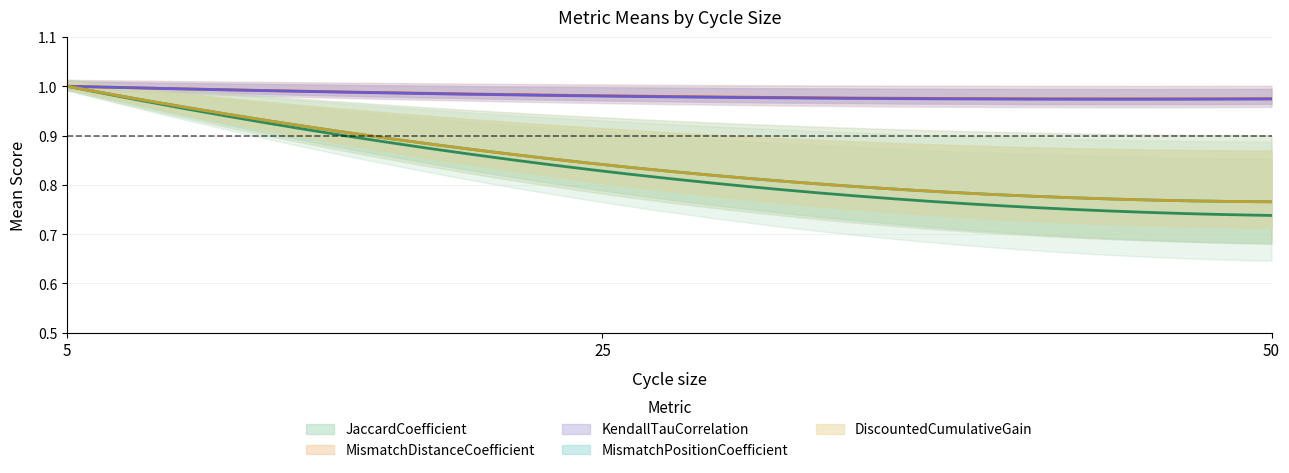

Rank the series at 50 from highest to lowest value.

MismatchDistanceCoefficient, KendallTauCorrelation, MismatchPositionCoefficient, DiscountedCumulativeGain, JaccardCoefficient